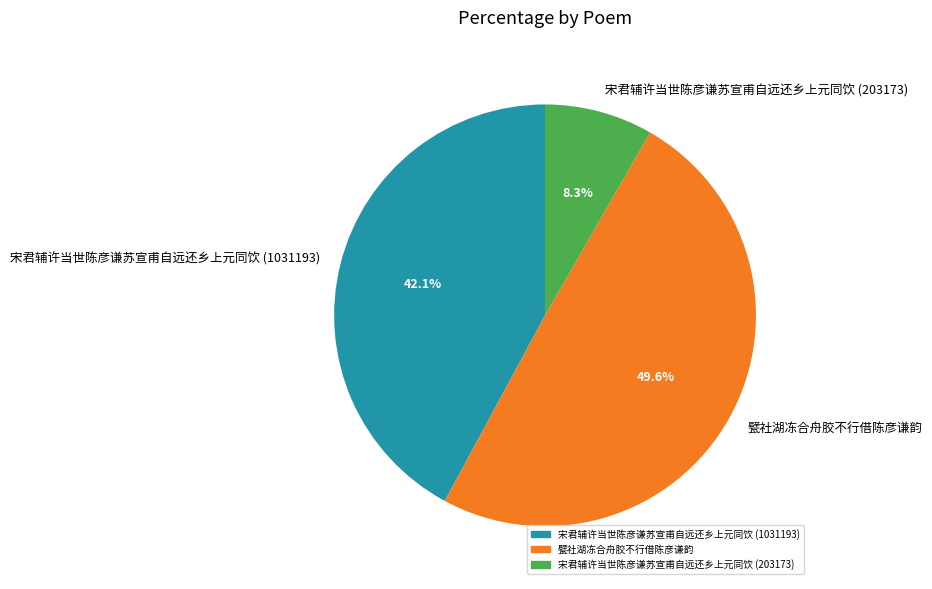

What is the largest slice in the pie chart?

甓社湖冻合舟胶不行借陈彦谦韵